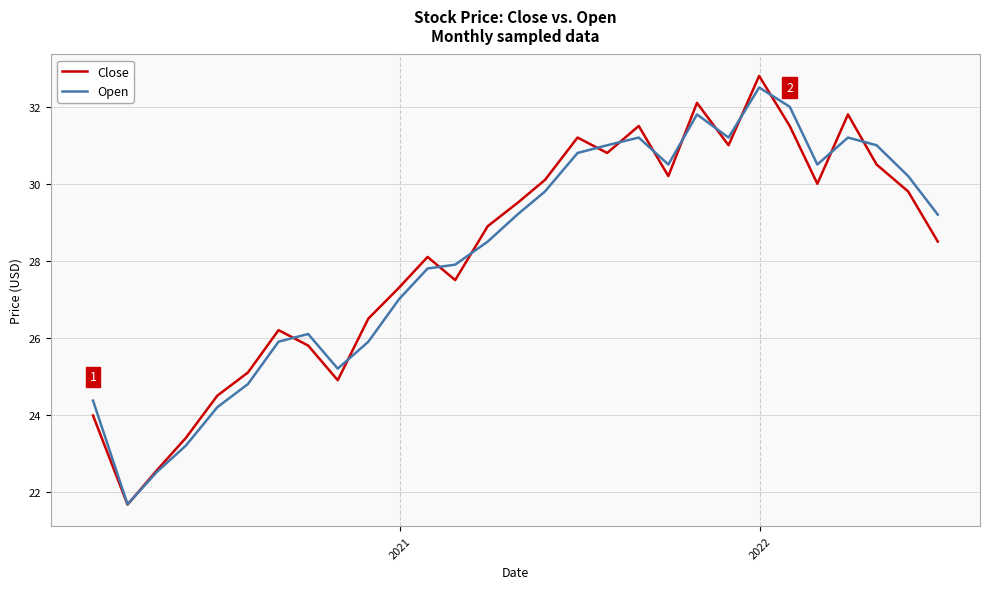

Which series has the largest range (max minus min)?

Close